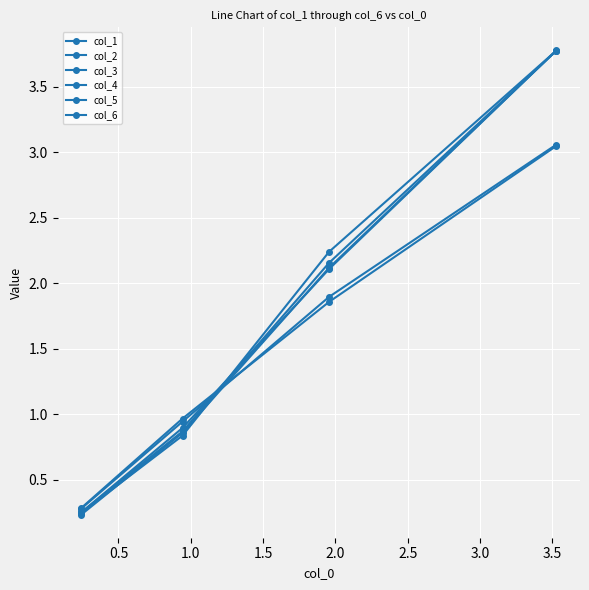

At how many categories does at least one series exceed 0?

4